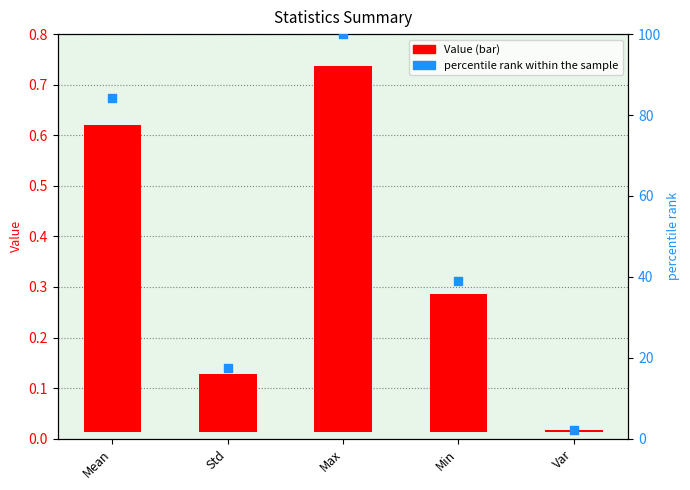

Which series has the largest total across all categories?

percentile rank within the sample